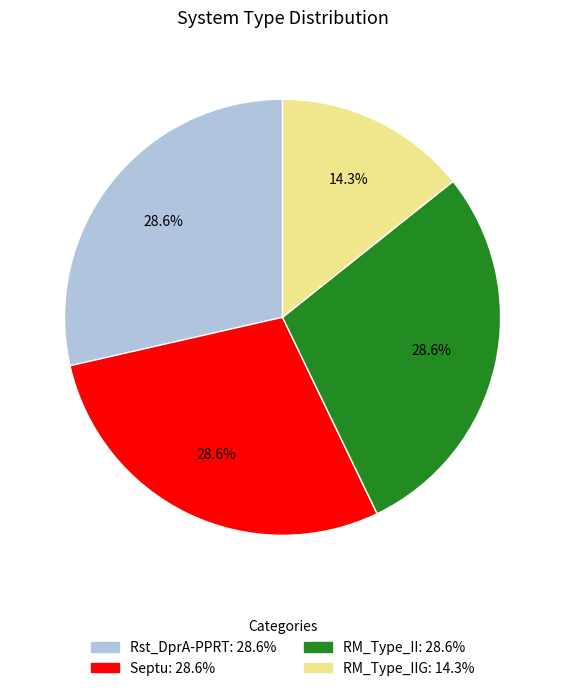

Does any single category account for the majority?

No